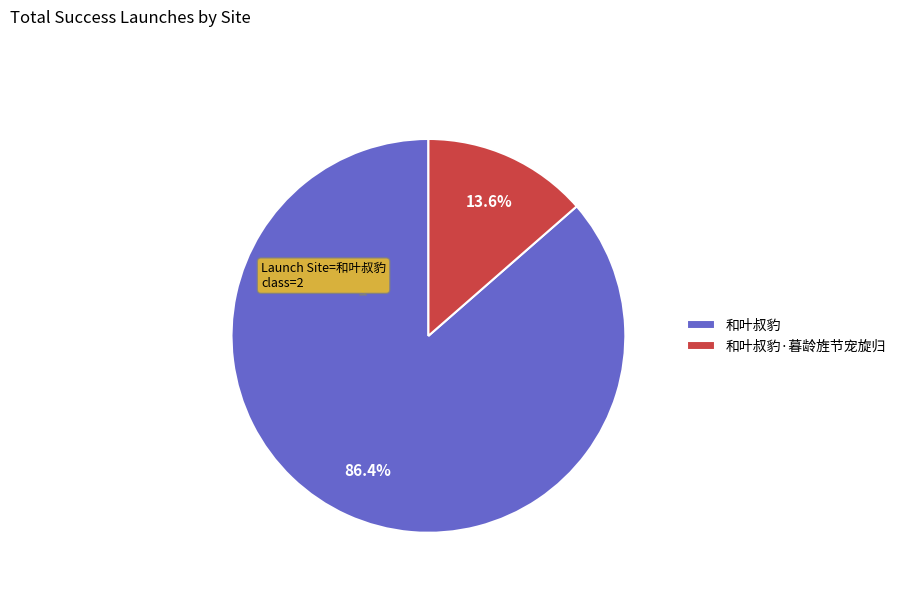

Count the number of slices in the pie.

2